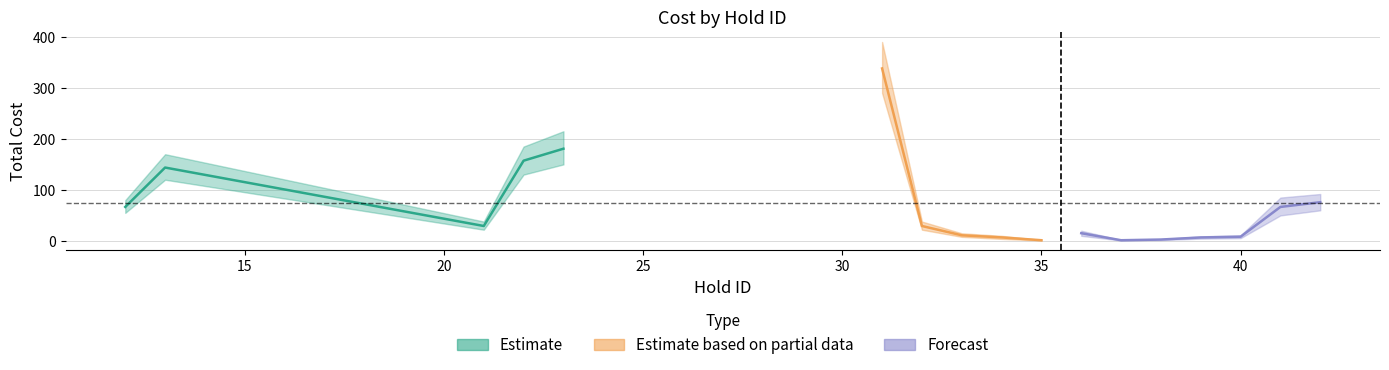

True or false: Load_Units and Total_Cost intersect in this chart.

False